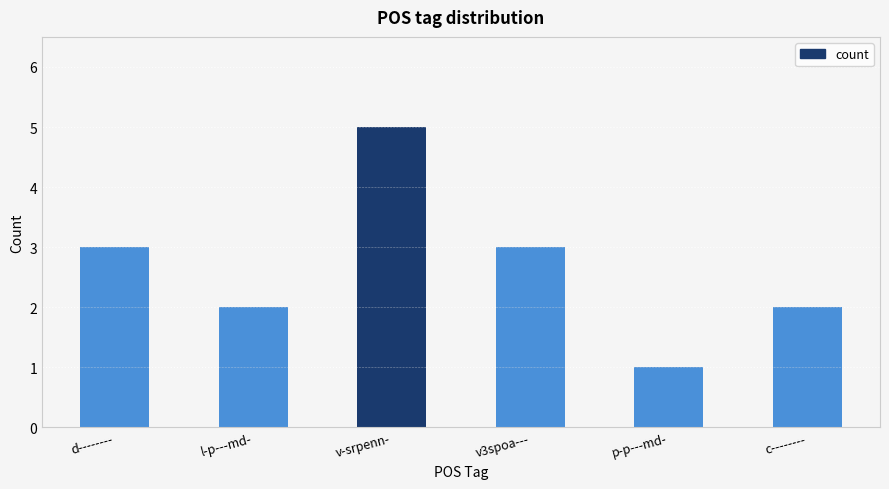

Reading left to right, list all the values displayed in this chart.

3	2	5	3	1	2